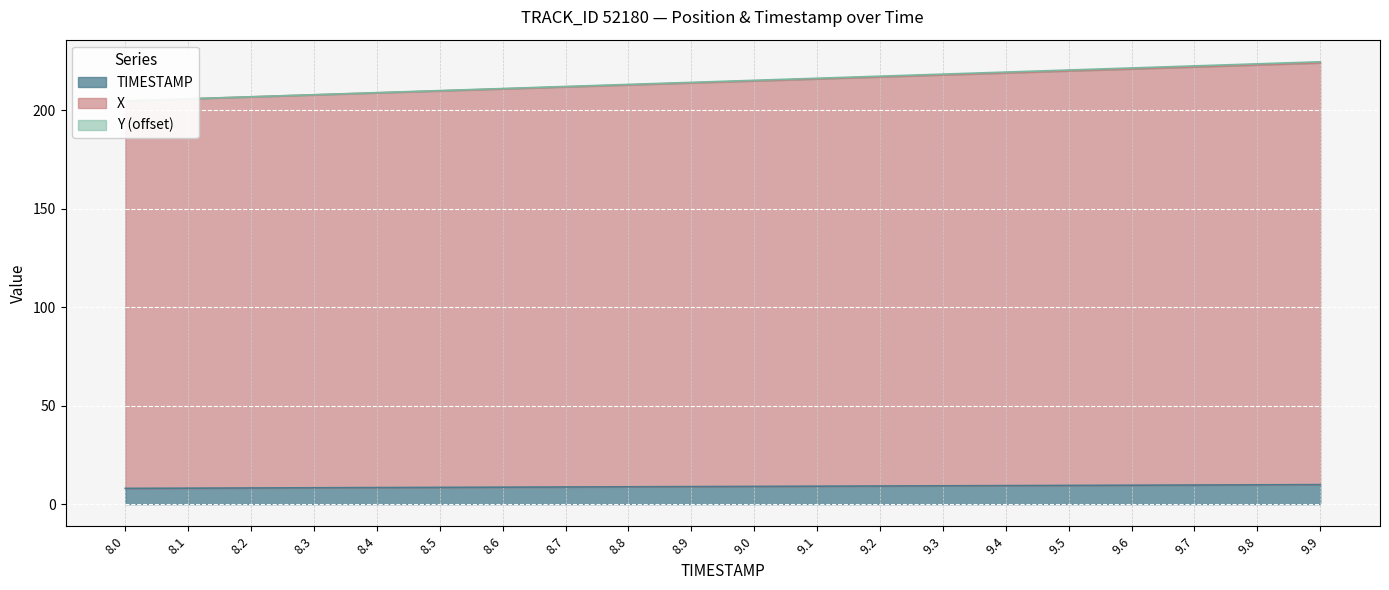

At which category is the sum across all series the highest?

9.9